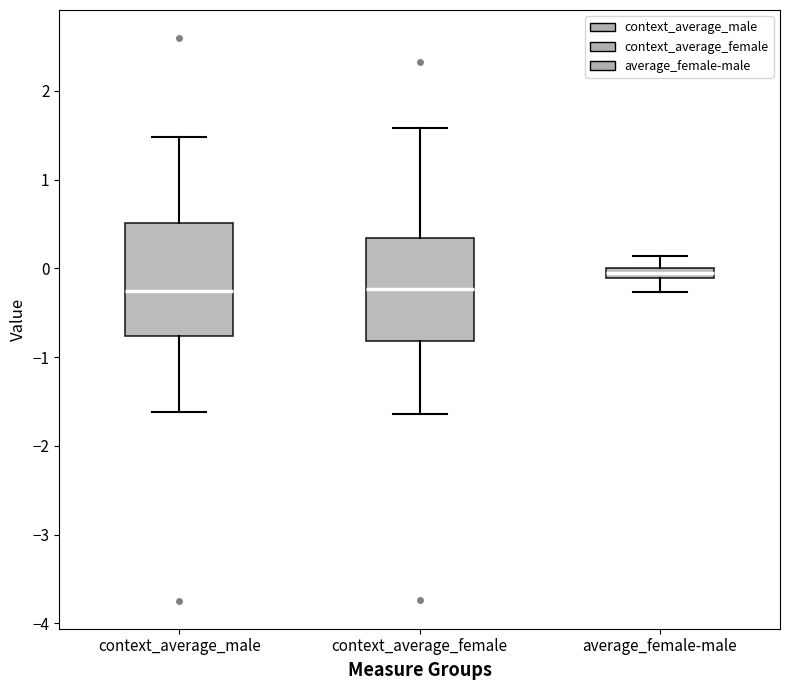

Where does the lower whisker of the box for context_average_male end on the y-axis? The values are not printed on the chart, so give them approximately, as read against the axis.

-1.6